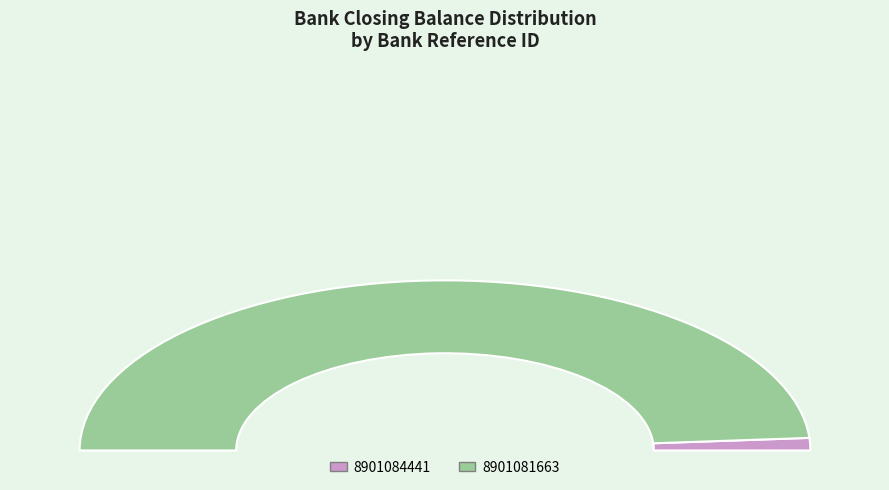

Count the number of slices in the pie.

2